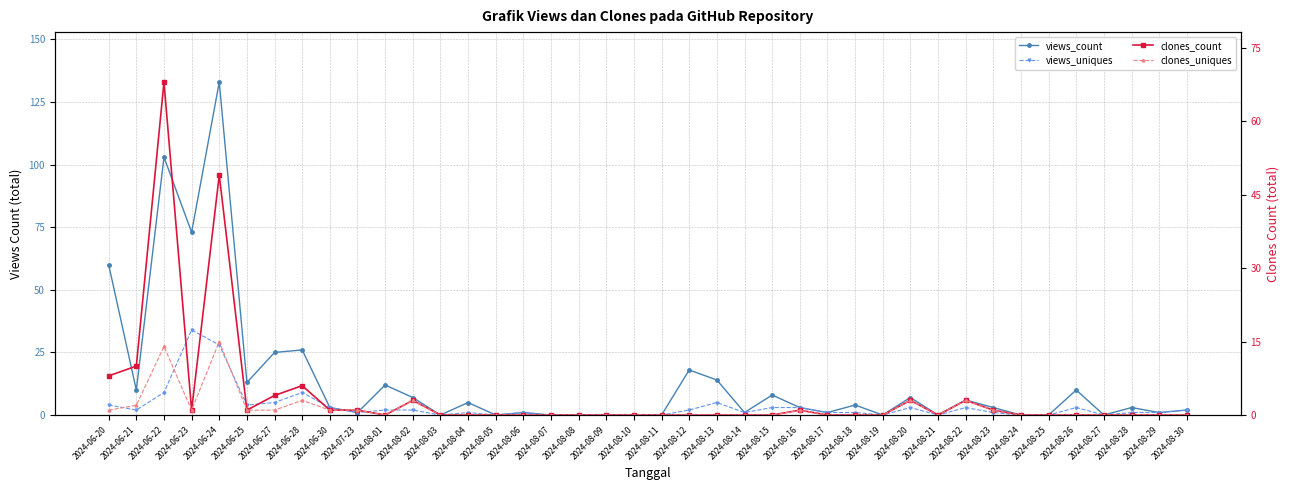

What is the sum of the clones_count values at 2024-08-26 and 2024-06-27?

4